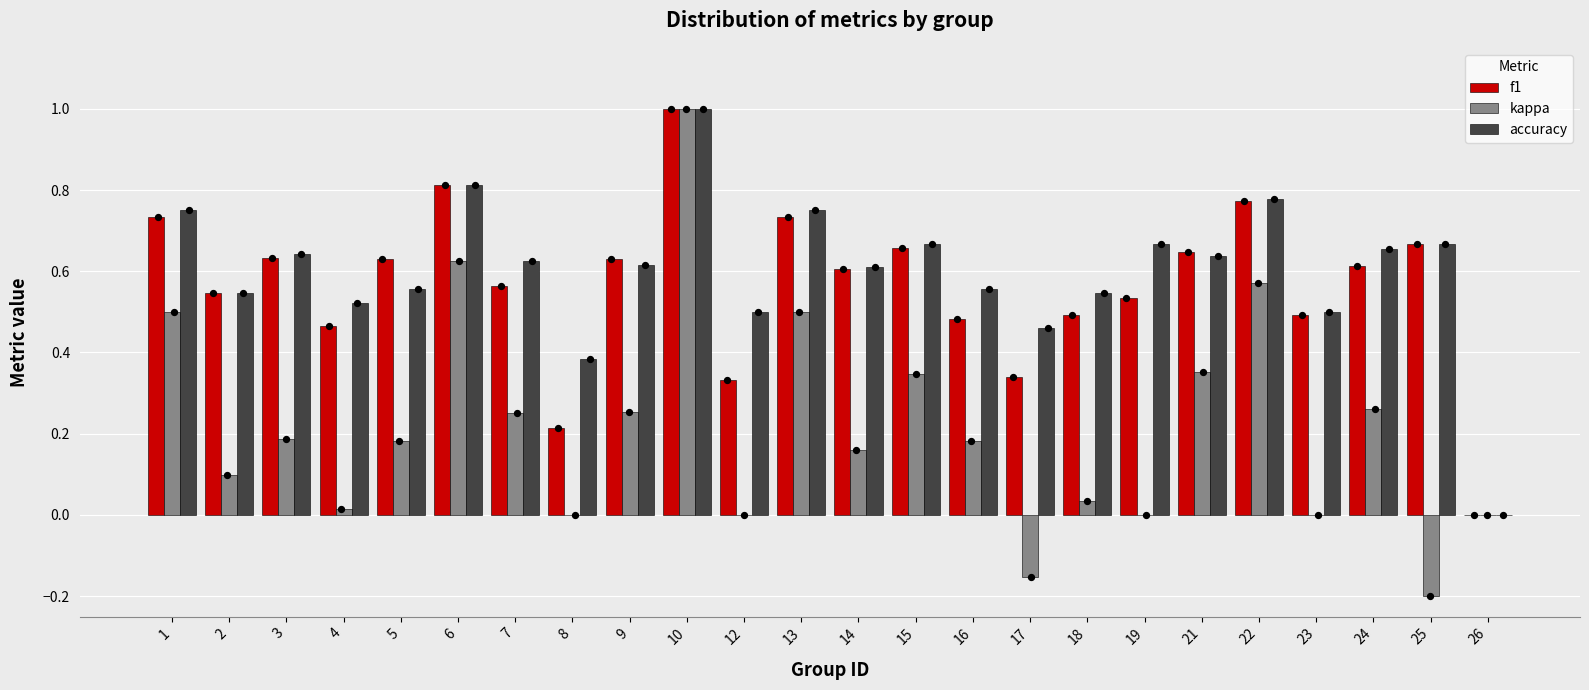

Is the value of f1 at 13 greater than the value of accuracy at 25?

Yes